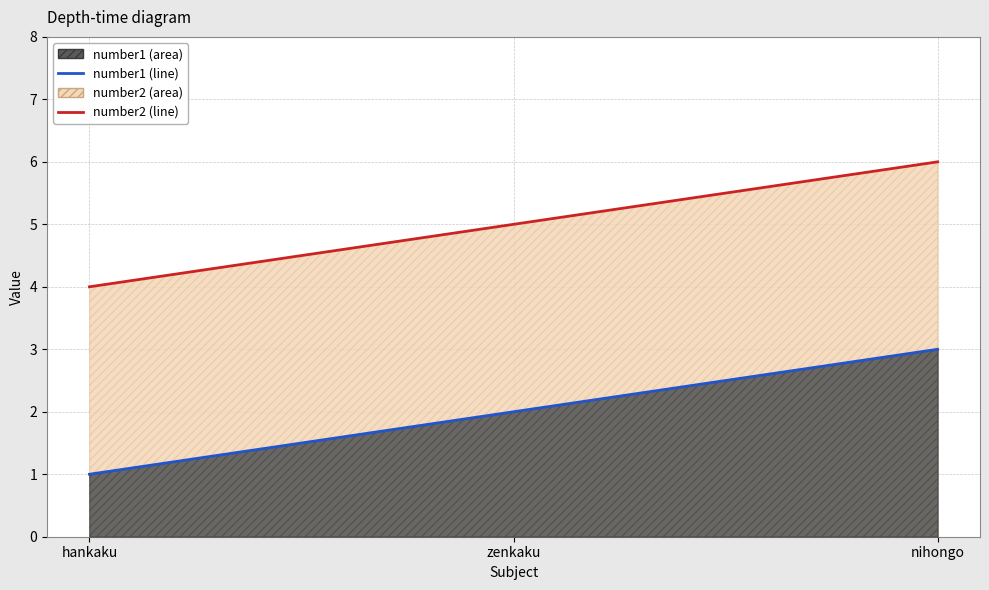

Count the number of data series in this chart.

2